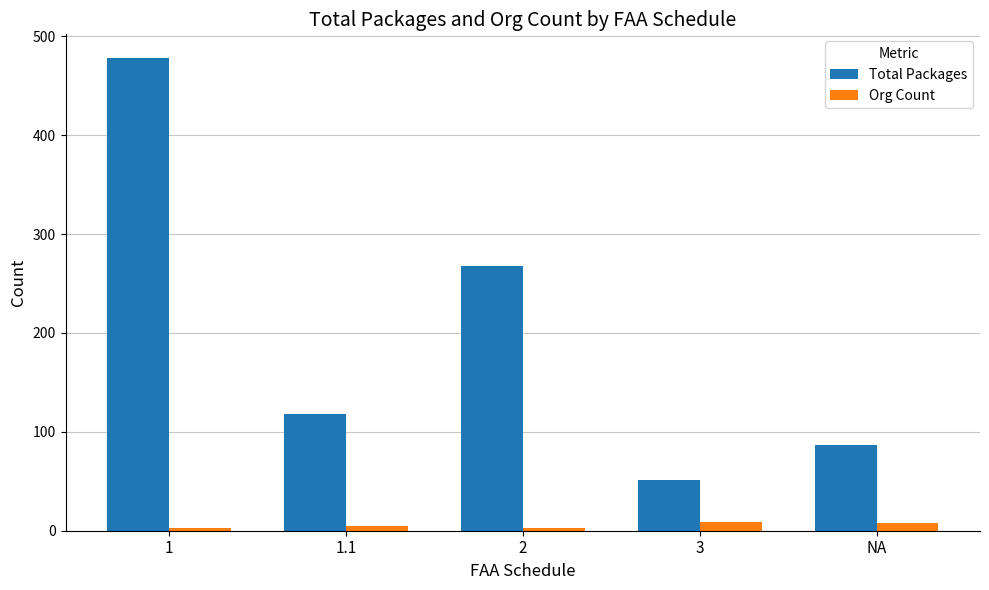

Rank the series at 3 from highest to lowest value.

Total Packages, Org Count